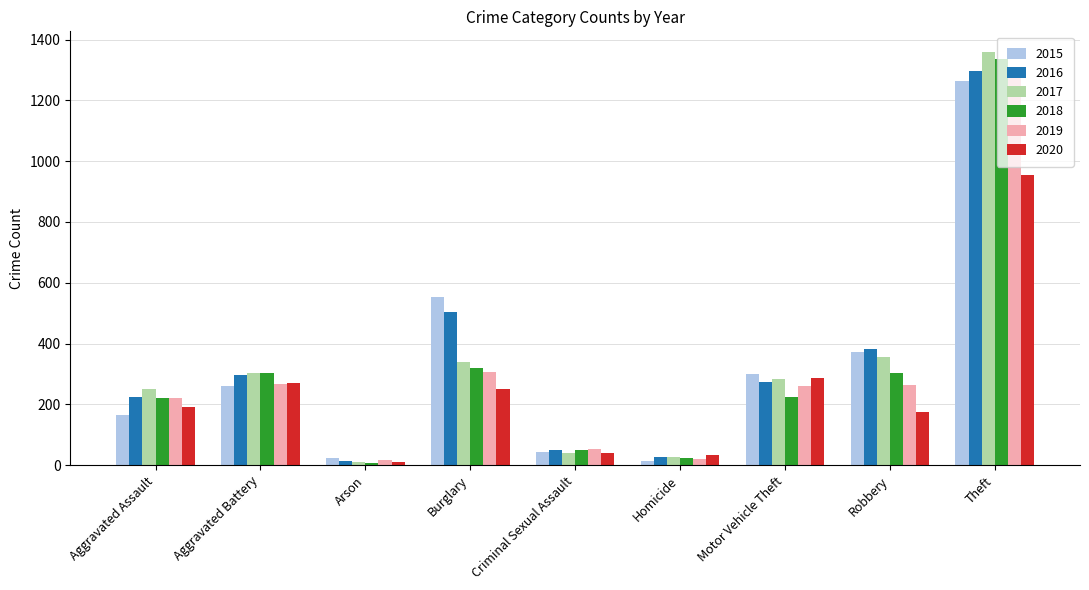

Between Arson and Motor Vehicle Theft, which series saw the biggest shift?

2015